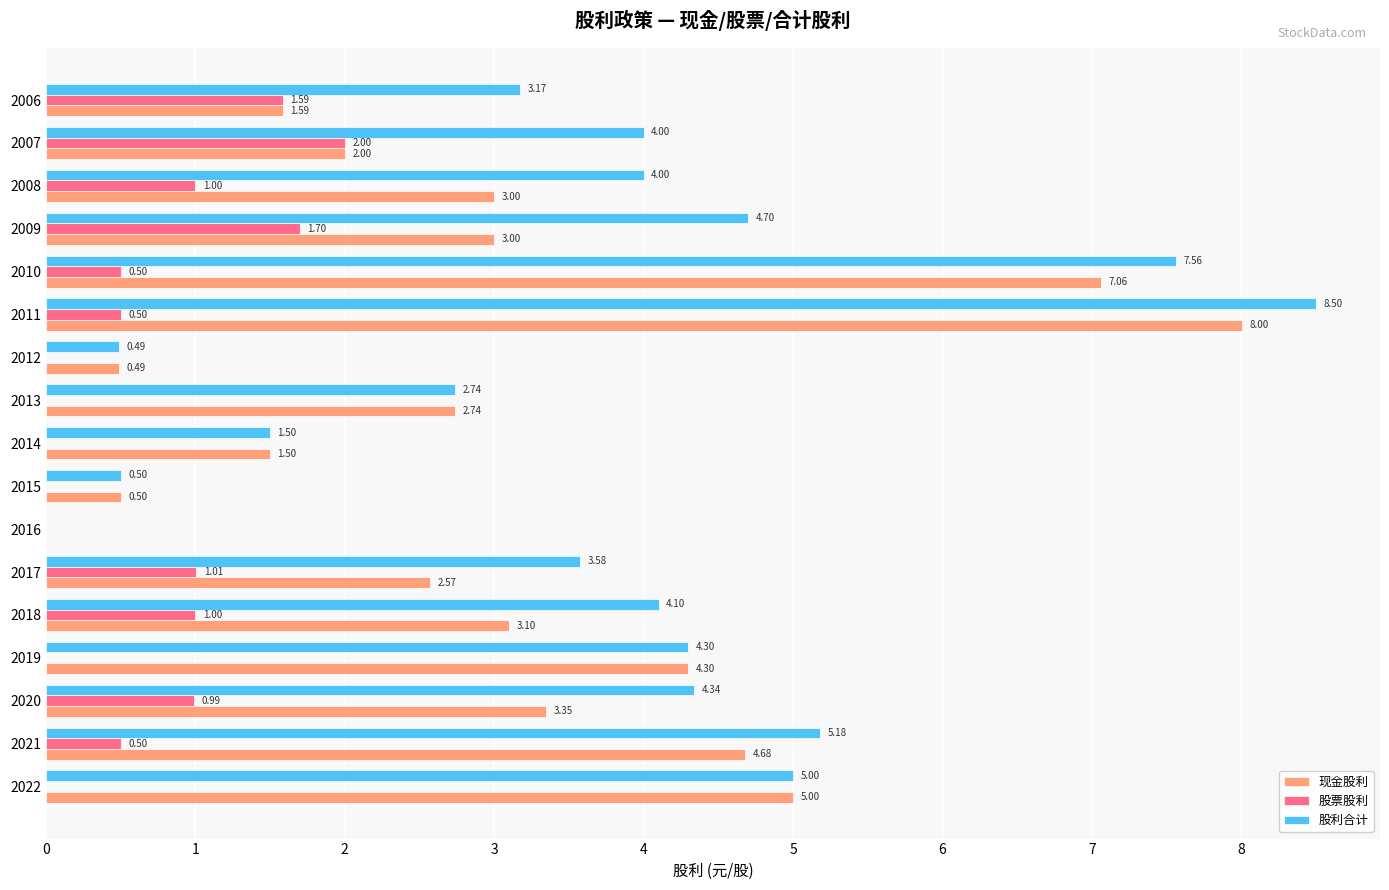

What are all the series names shown in the legend?

现金股利, 股票股利, 股利合计